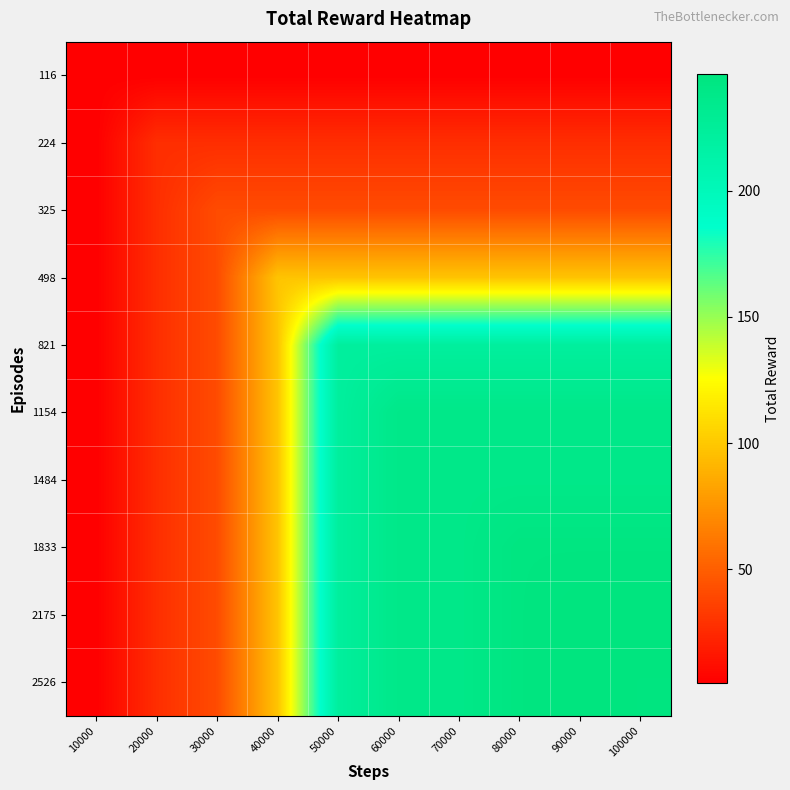

Reading right to left, list all the values displayed in this chart.

116: 100000=5	90000=5	80000=5	70000=5	60000=5	50000=5	40000=5	30000=5	20000=5	10000=5
224: 100000=27	90000=27	80000=27	70000=27	60000=27	50000=27	40000=27	30000=27	20000=27	10000=5
325: 100000=41	90000=41	80000=41	70000=41	60000=41	50000=41	40000=41	30000=41	20000=27	10000=5
498: 100000=98	90000=98	80000=98	70000=98	60000=98	50000=98	40000=98	30000=41	20000=27	10000=5
821: 100000=222	90000=222	80000=222	70000=222	60000=222	50000=222	40000=98	30000=41	20000=27	10000=5
1154: 100000=238	90000=238	80000=238	70000=238	60000=238	50000=222	40000=98	30000=41	20000=27	10000=5
1484: 100000=238	90000=238	80000=238	70000=238	60000=238	50000=222	40000=98	30000=41	20000=27	10000=5
1833: 100000=244	90000=244	80000=244	70000=238	60000=238	50000=222	40000=98	30000=41	20000=27	10000=5
2175: 100000=246	90000=246	80000=244	70000=238	60000=238	50000=222	40000=98	30000=41	20000=27	10000=5
2526: 100000=245	90000=246	80000=244	70000=238	60000=238	50000=222	40000=98	30000=41	20000=27	10000=5